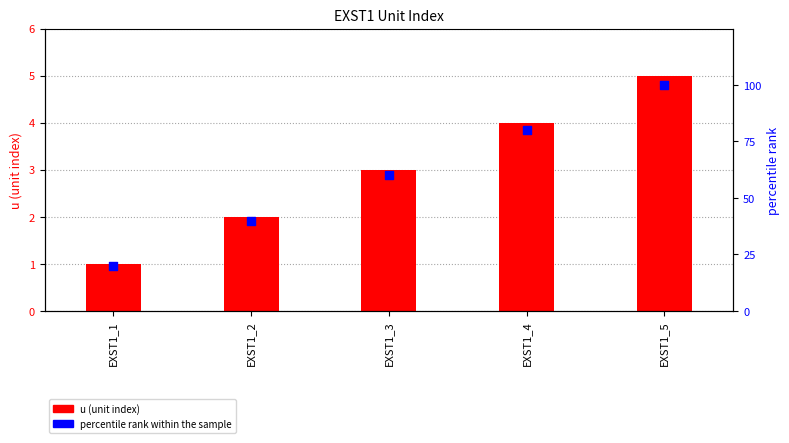

Which series has the largest total across all categories?

percentile rank within the sample